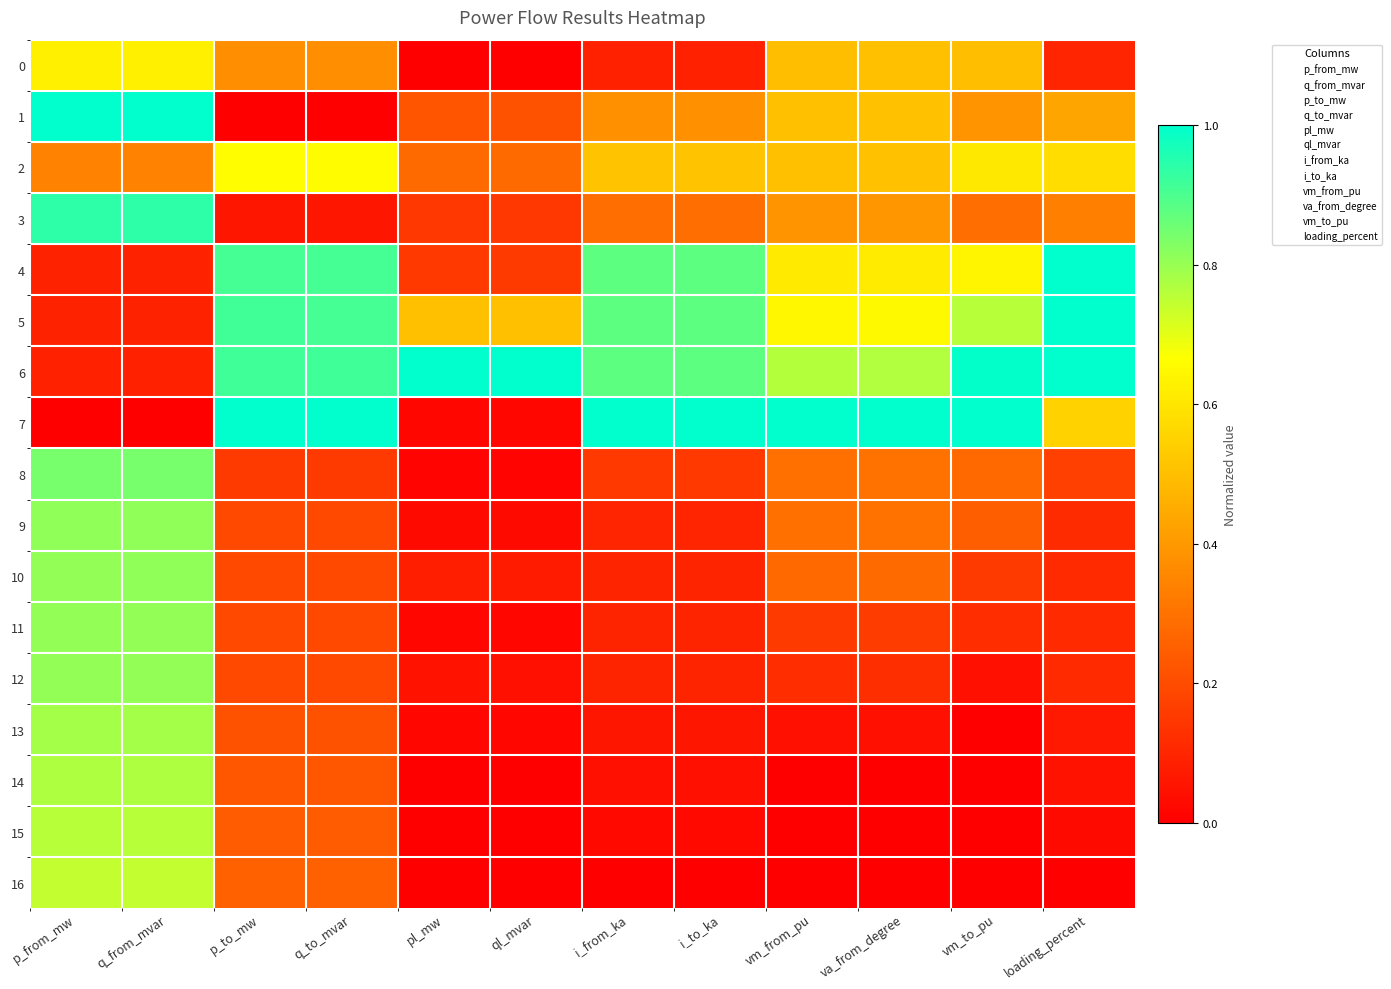

Count the number of data series in this chart.

17